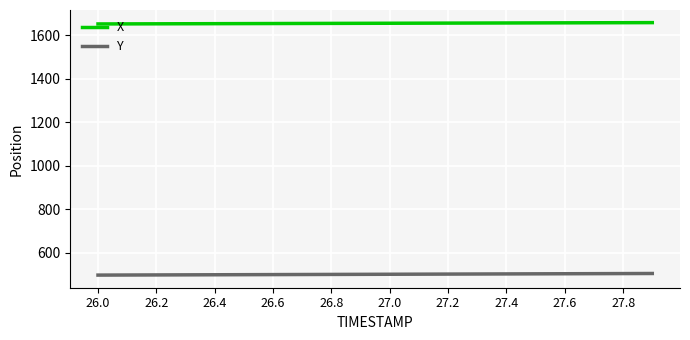

What is the highest value of the X series?

1657.4